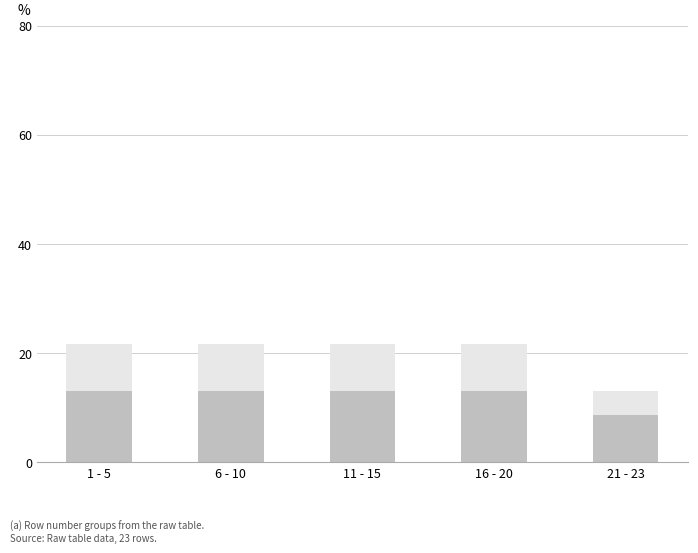

What is the total value across all series at 1 - 5?

21.7